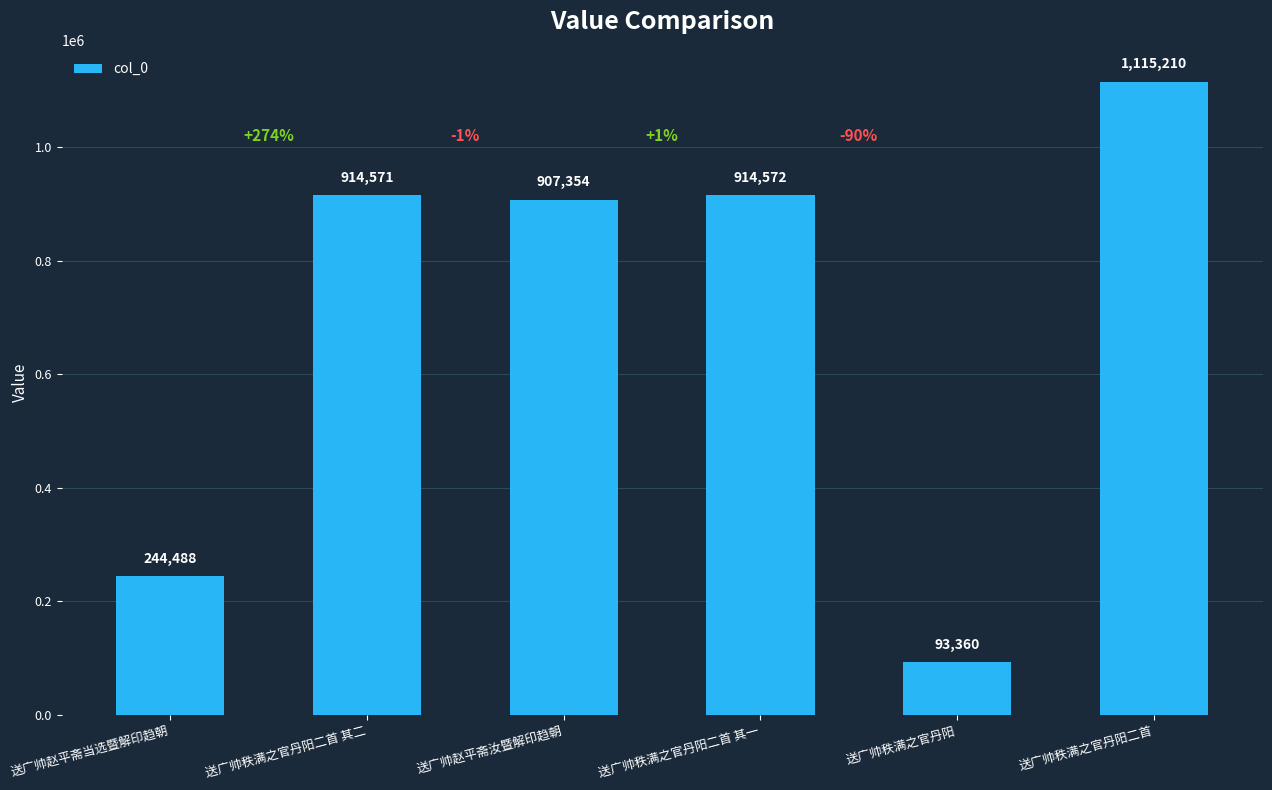

True or false: the data shows 1490387 at 送广帅赵平斋汝暨解印趋朝.

False